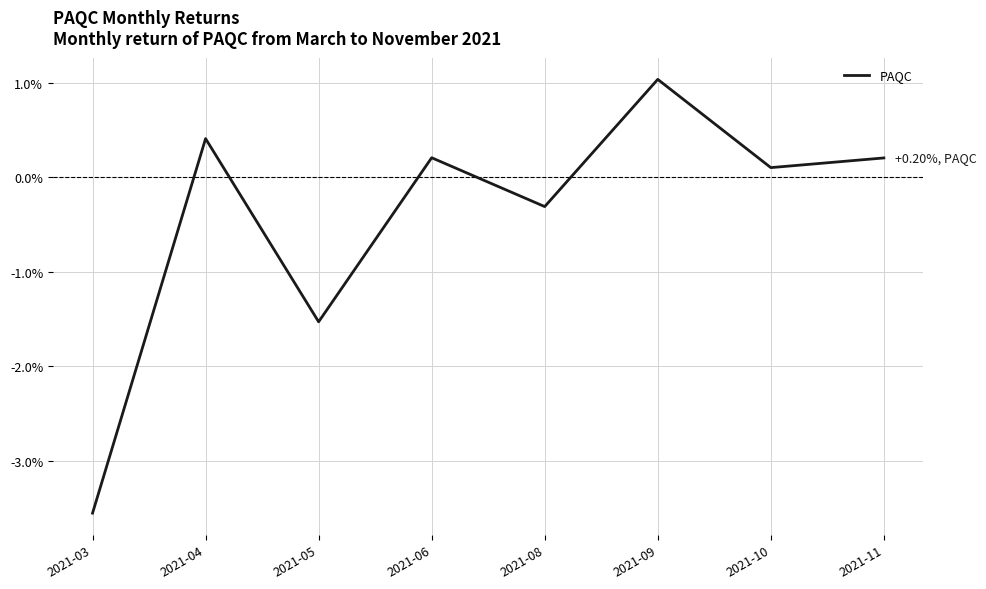

Does the chart have visible grid lines?

Yes